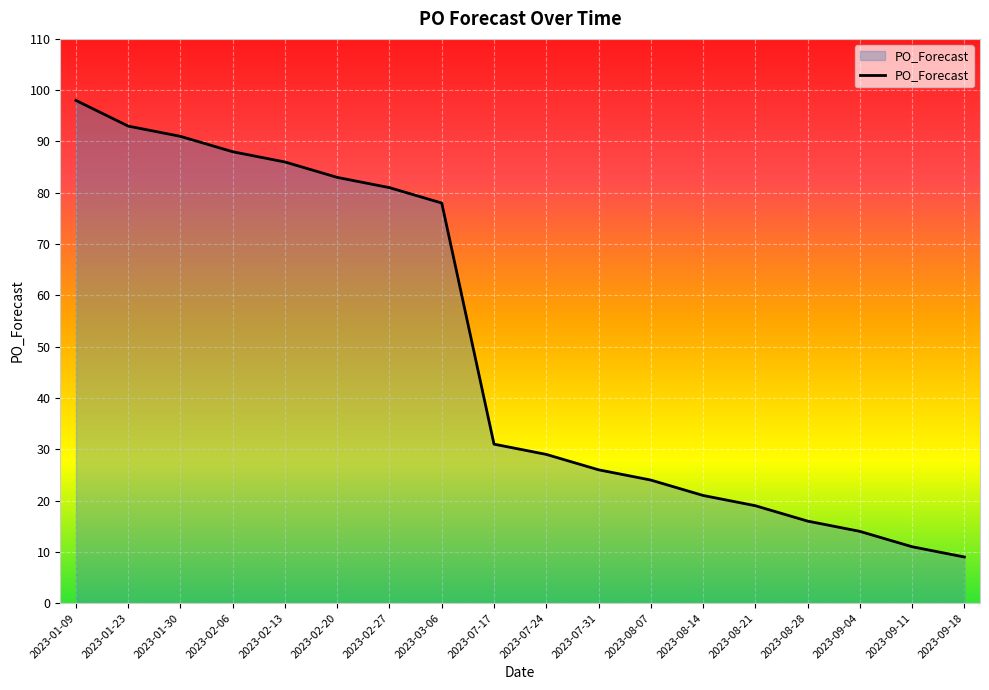

List the labels in order of value, largest first.

2023-01-09, 2023-01-23, 2023-01-30, 2023-02-06, 2023-02-13, 2023-02-20, 2023-02-27, 2023-03-06, 2023-07-17, 2023-07-24, 2023-07-31, 2023-08-07, 2023-08-14, 2023-08-21, 2023-08-28, 2023-09-04, 2023-09-11, 2023-09-18